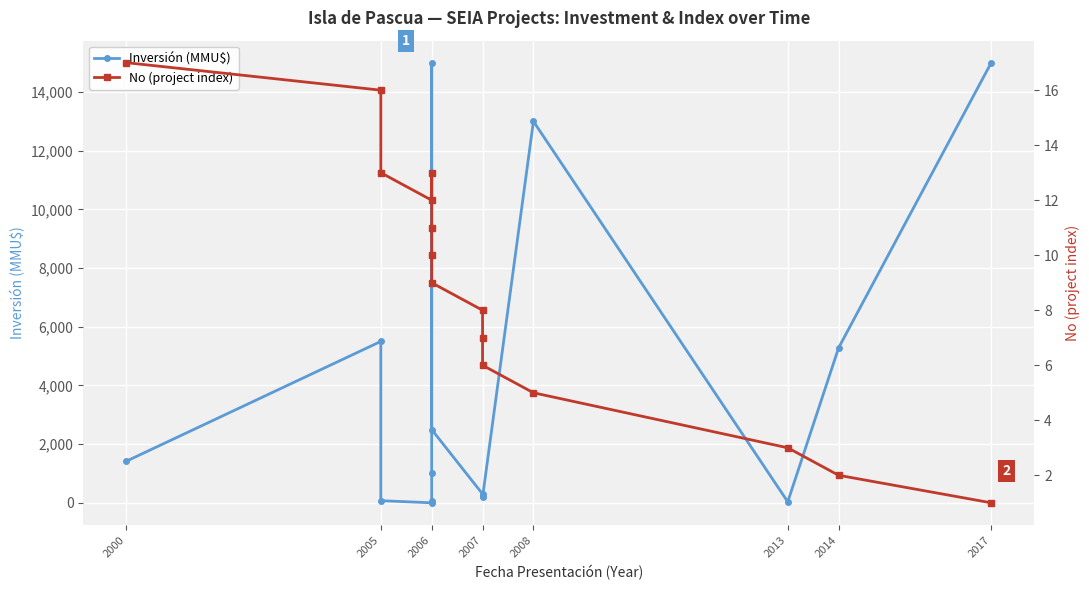

At which label does No (project index) first exceed 9?

2000